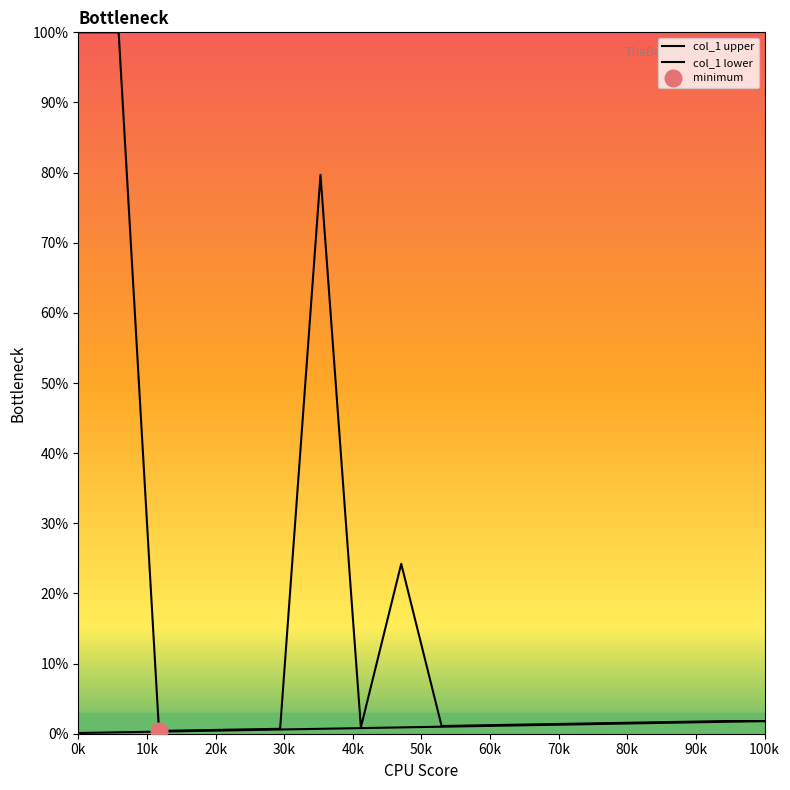

List the series in order of their peak value, highest first.

col_1 upper, col_1 lower